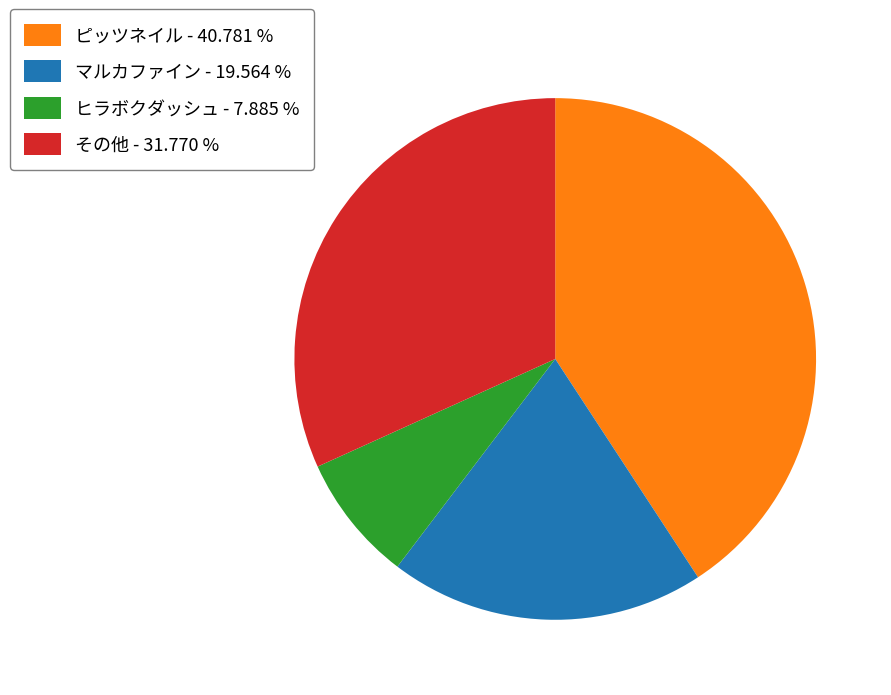

Does any single category account for the majority?

No